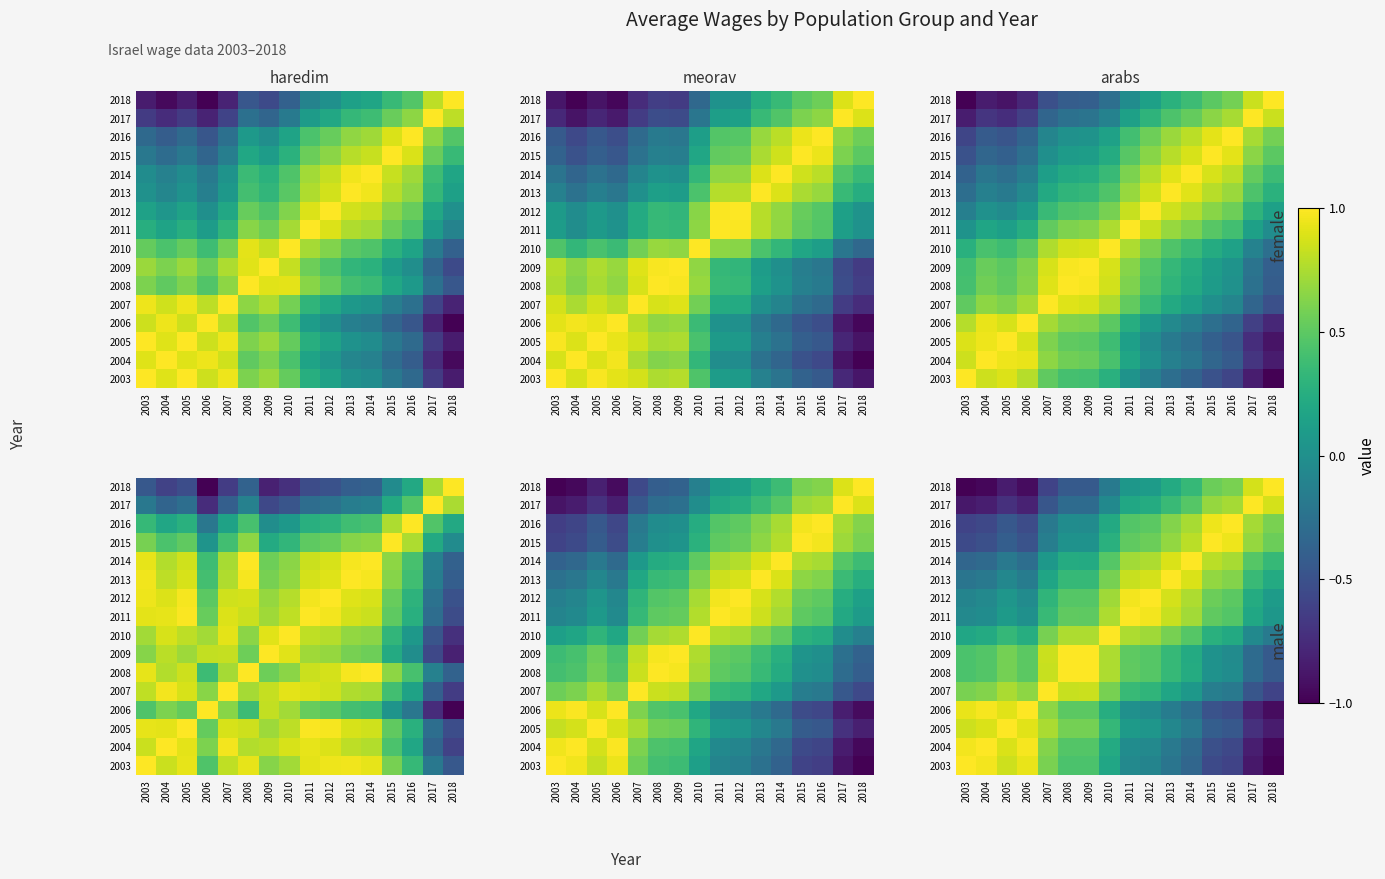

List the labels in order of 2004 value, smallest first.

2018, 2017, 2016, 2015, 2014, 2013, 2012, 2011, 2010, 2008, 2009, 2007, 2005, 2003, 2006, 2004